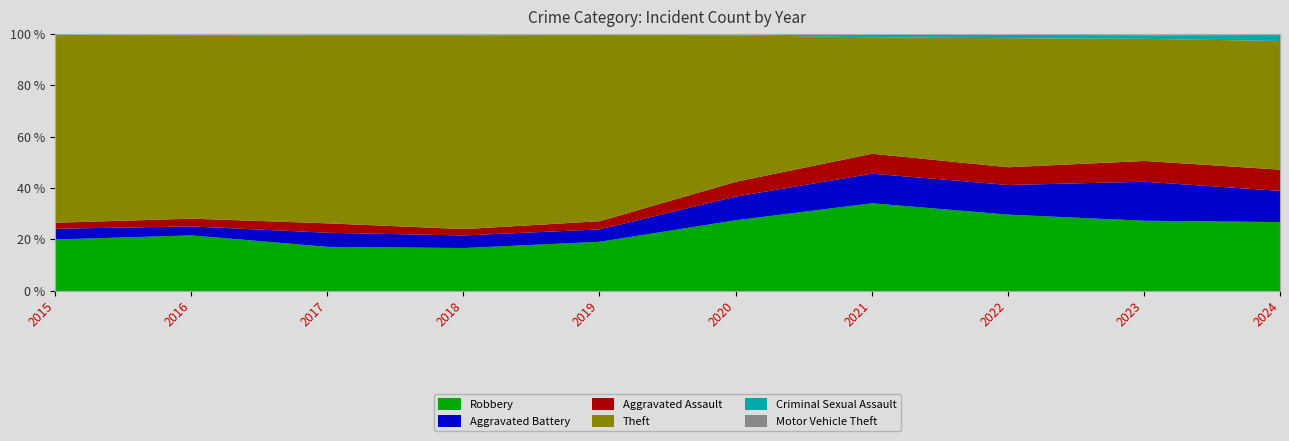

What is the difference between the second highest and second lowest values in the Theft series?

1588